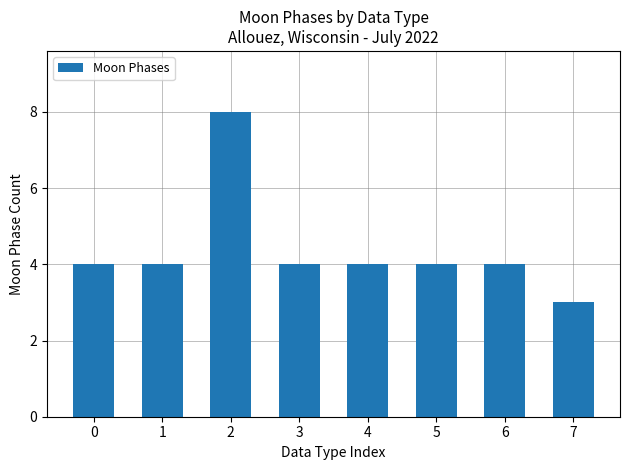

What is the ratio of the value at 6 to the value at 2?

0.5